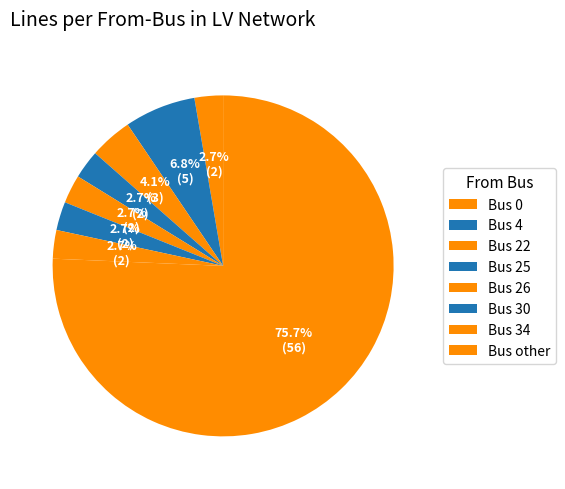

How many segments does this pie chart have?

8